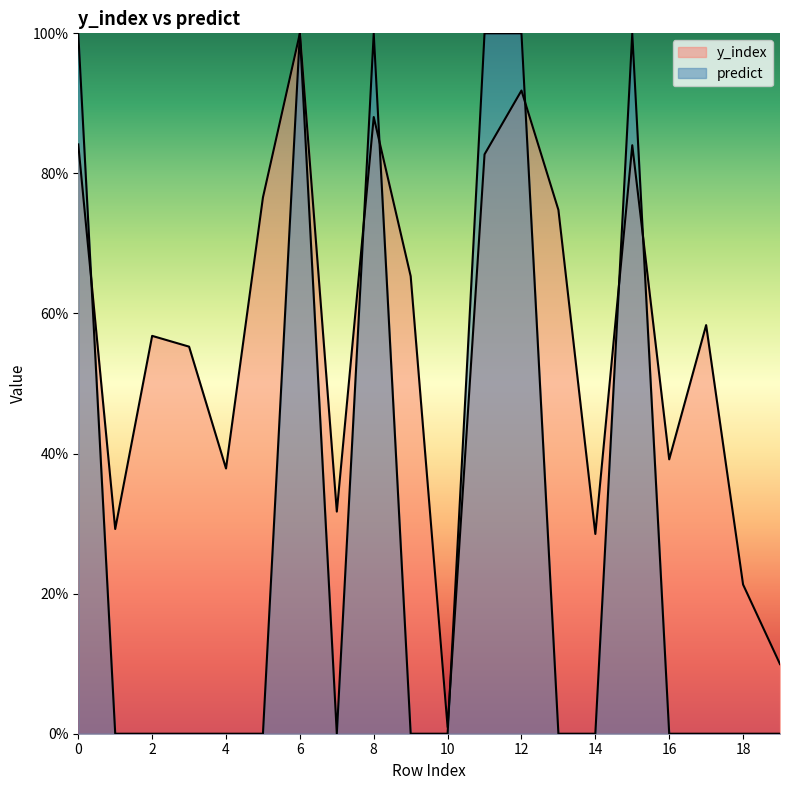

How many values in predict are above zero?

6